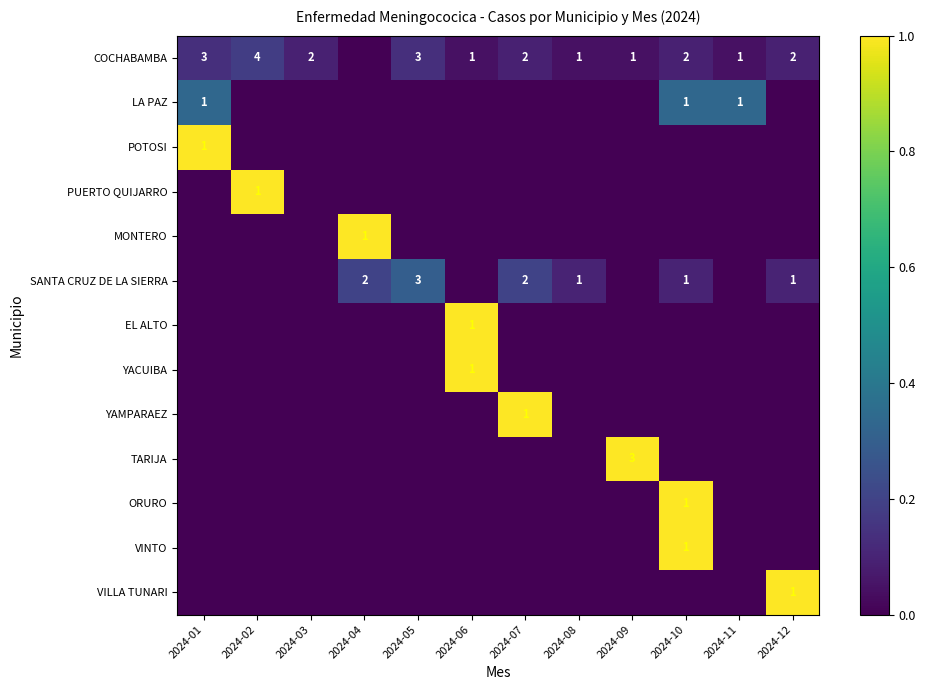

How many categories are shown in the chart?

12